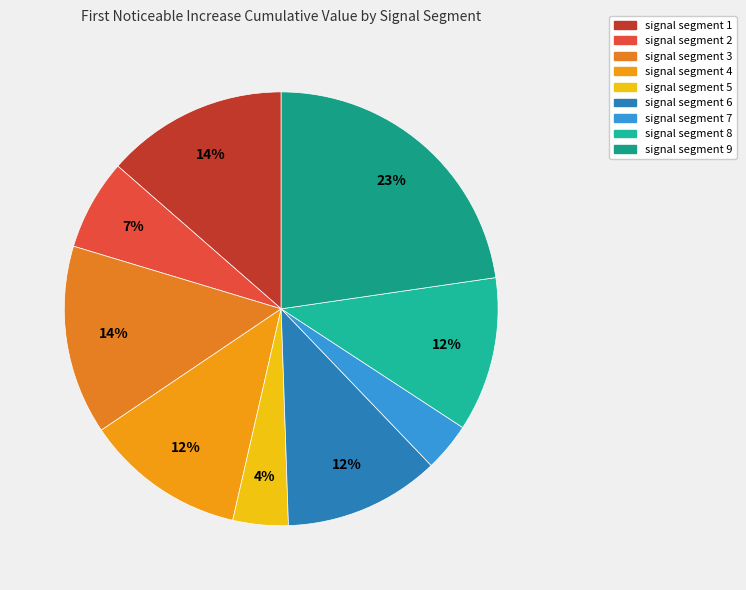

True or false: signal segment 9 accounts for 23% of the total.

True